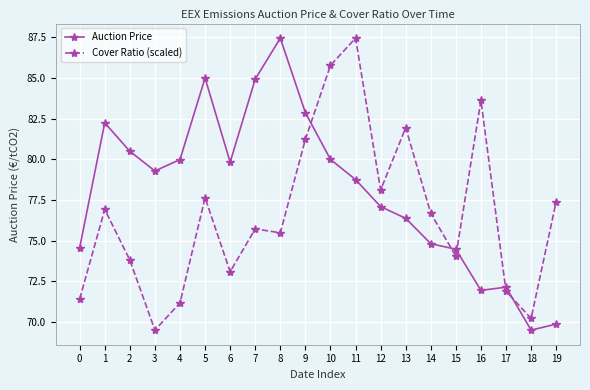

What are all the series names shown in the legend?

Auction Price, Cover Ratio (scaled)